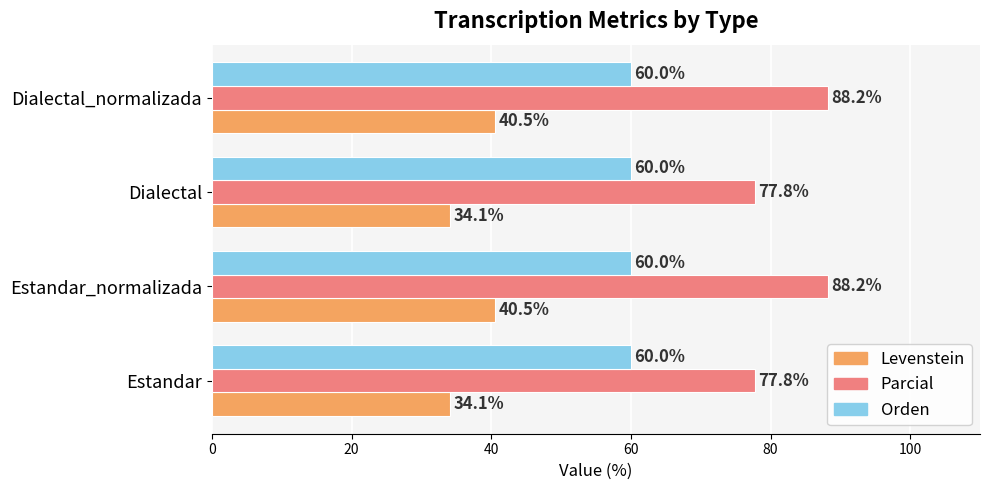

The Levenstein series shows 40.5 at Dialectal_normalizada. True or false?

True